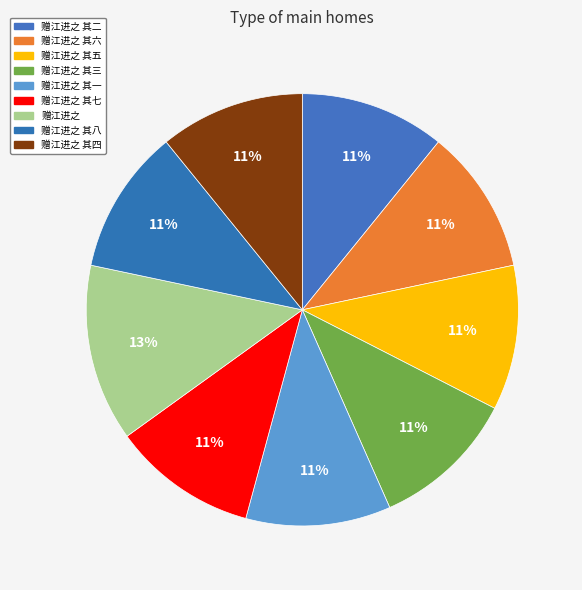

How many segments does this pie chart have?

9